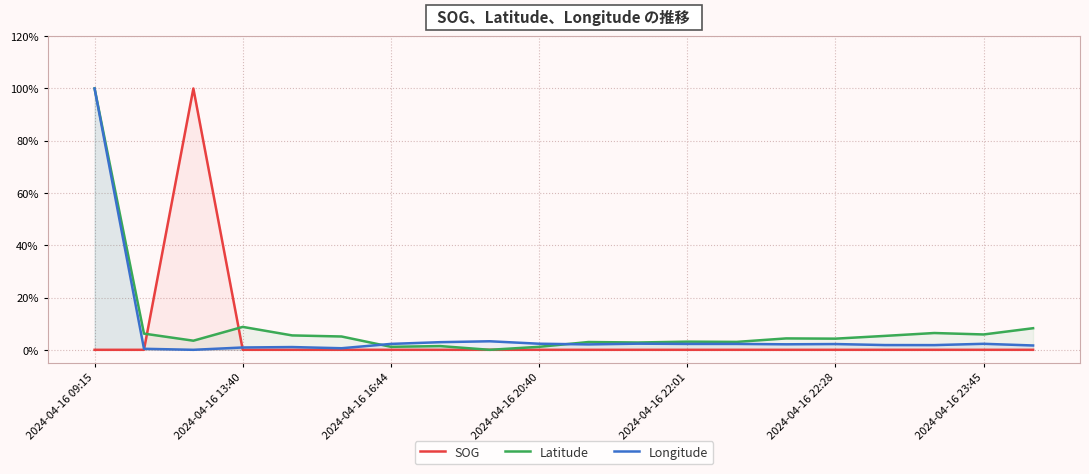

At which category is the sum across all series the highest?

2024-04-16 09:15